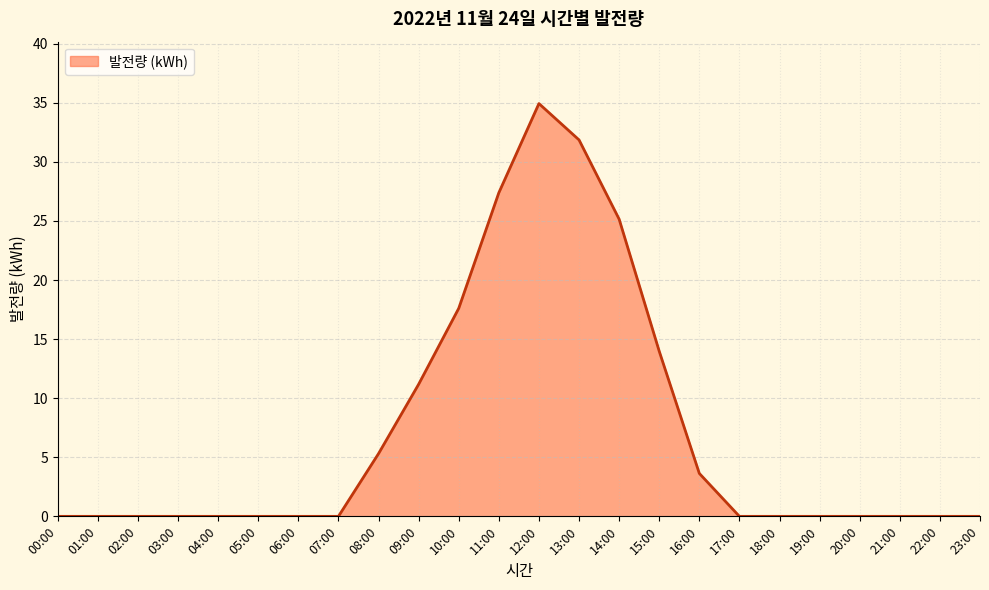

At which category does the chart reach its peak across all series?

12:00